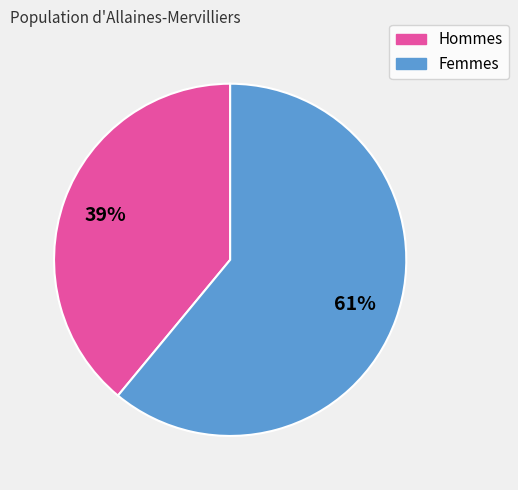

How many slices are in this pie chart?

2